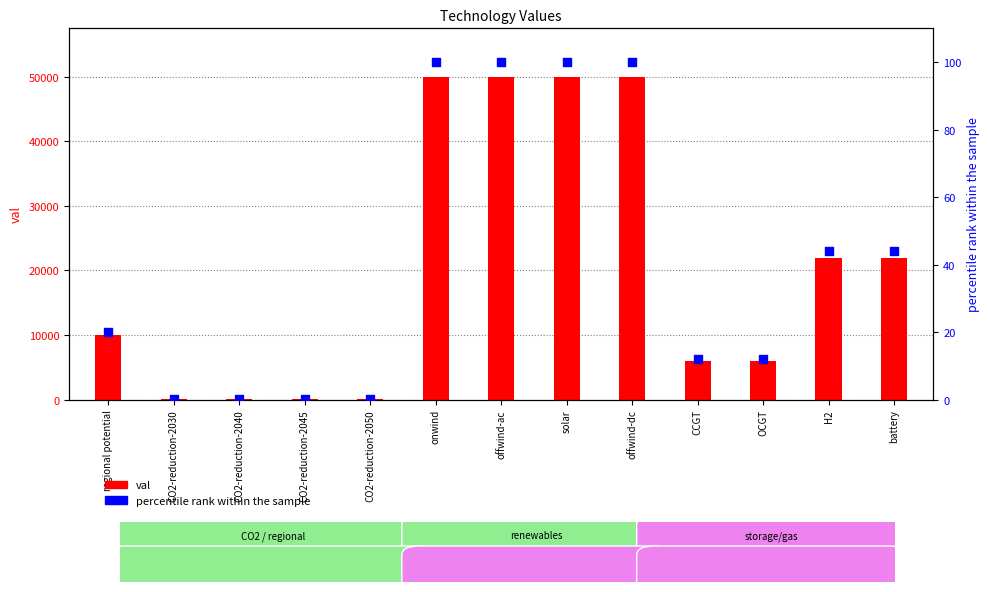

What is the total value across all series at battery?

22044.0